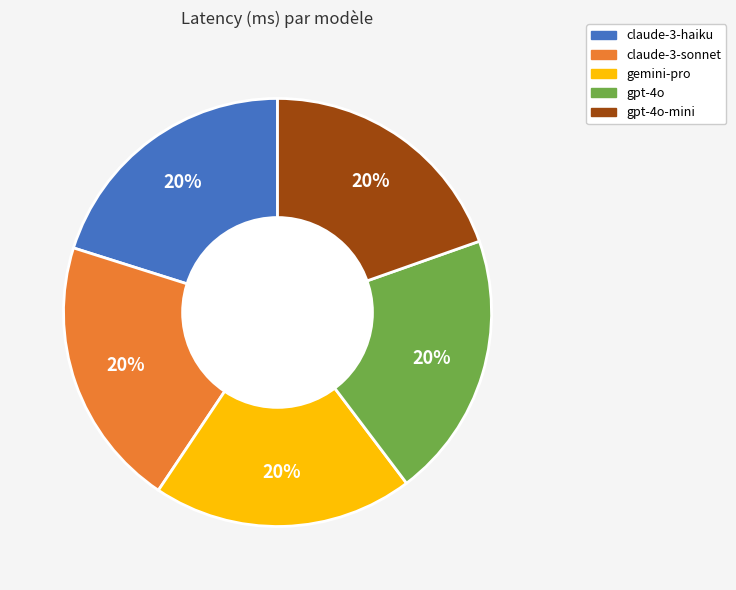

Count the number of slices in the pie.

5